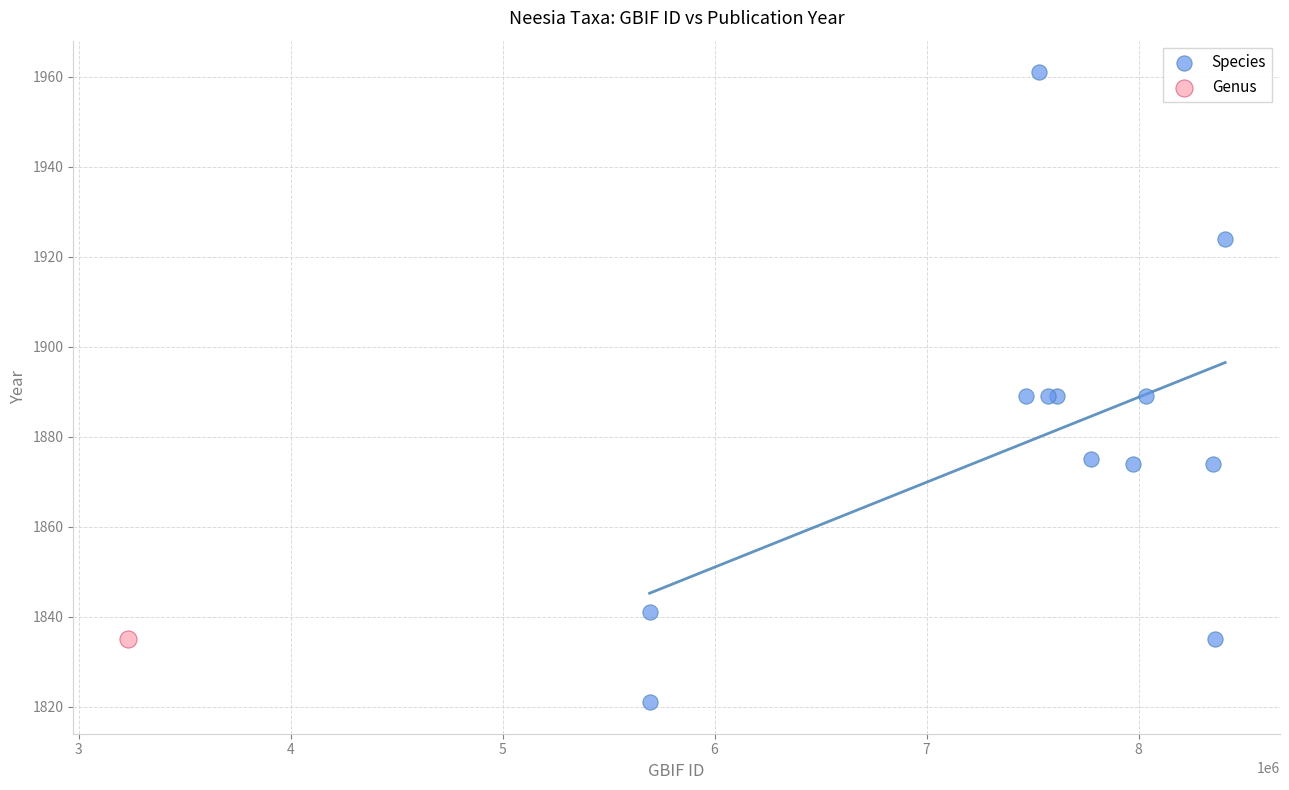

What are all the series names shown in the legend?

Species, Genus